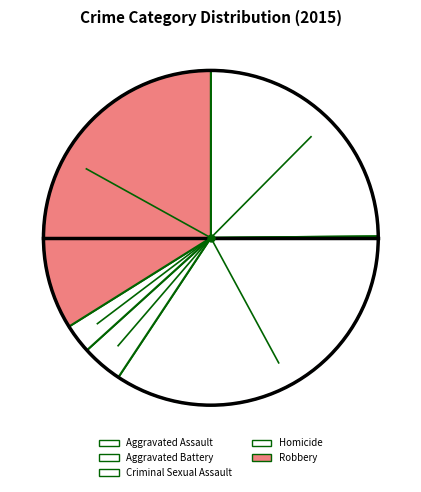

What is the change in value from Aggravated Assault to Criminal Sexual Assault?

-111